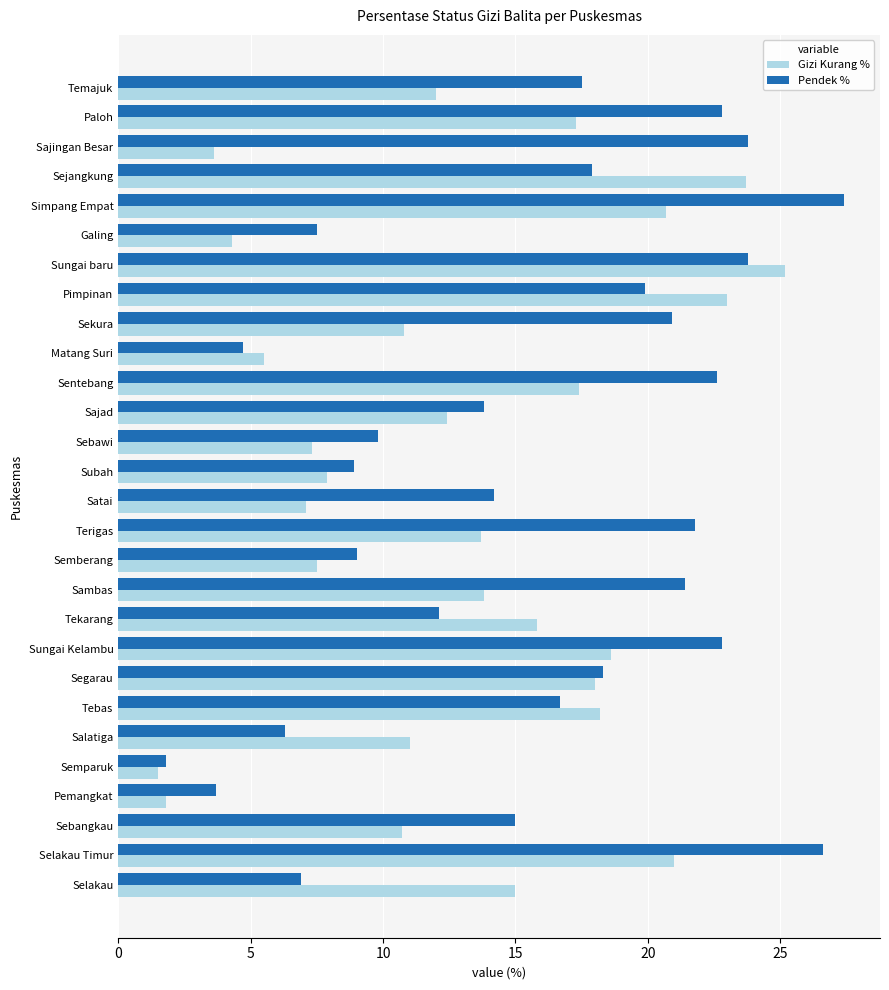

Read the Gizi Kurang % value at Simpang Empat.

20.7